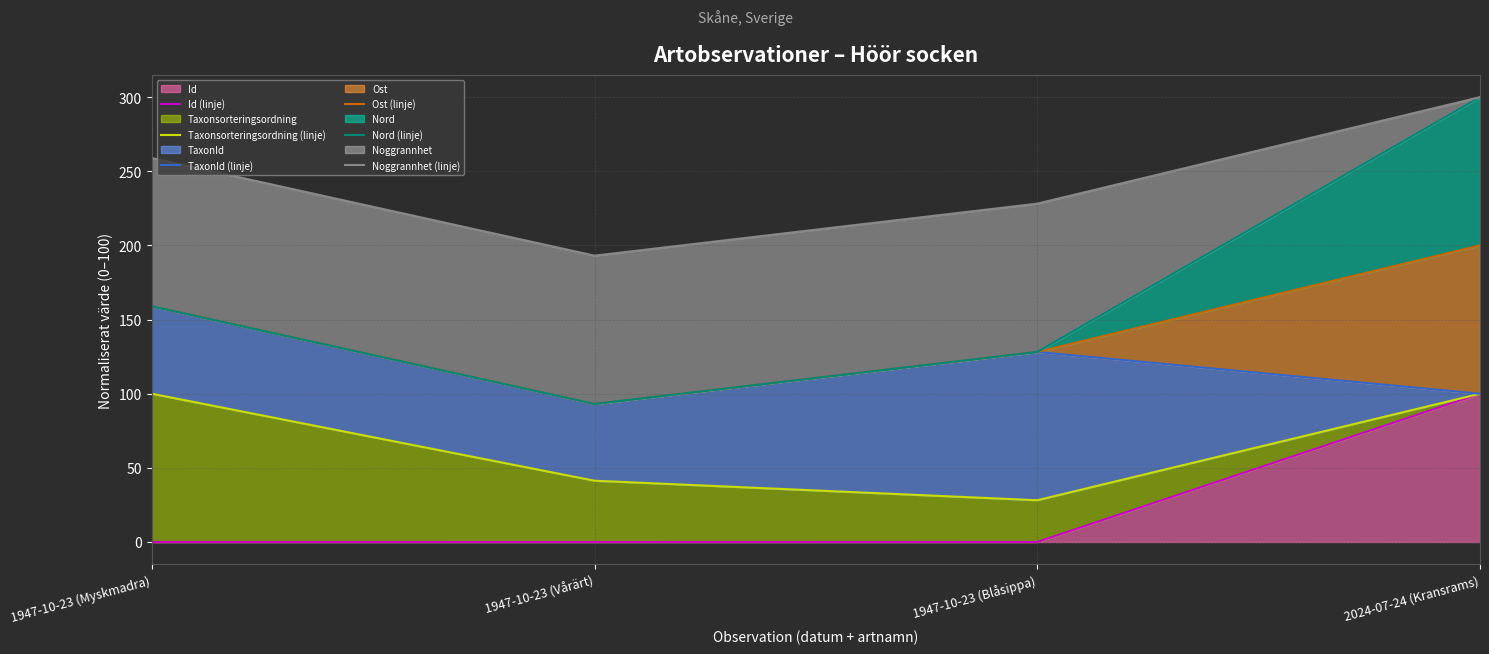

Does the chart display data point markers on the line(s)?

No